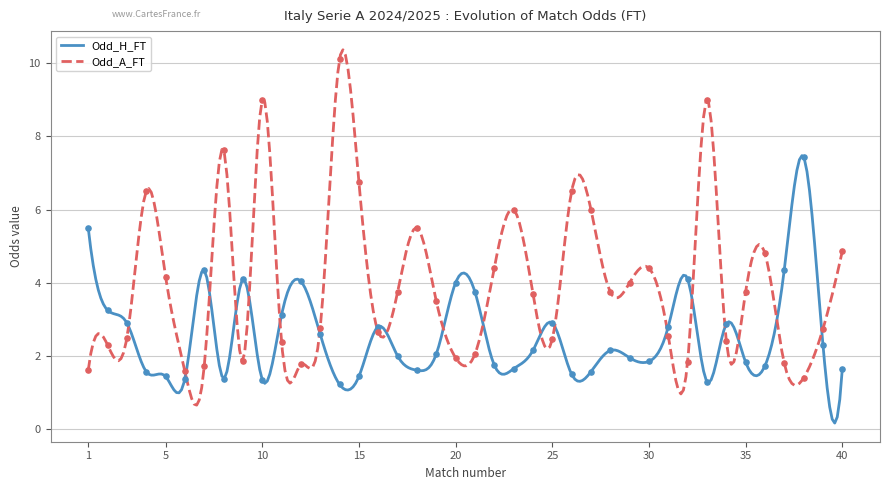

At how many categories does at least one series exceed 4?

22